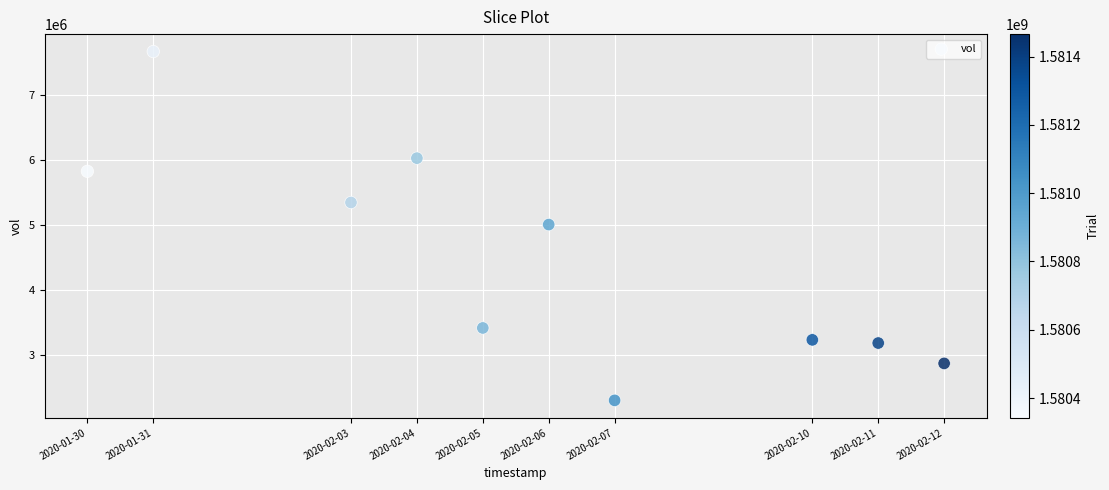

What is the range of X values (max minus min)?

1123200